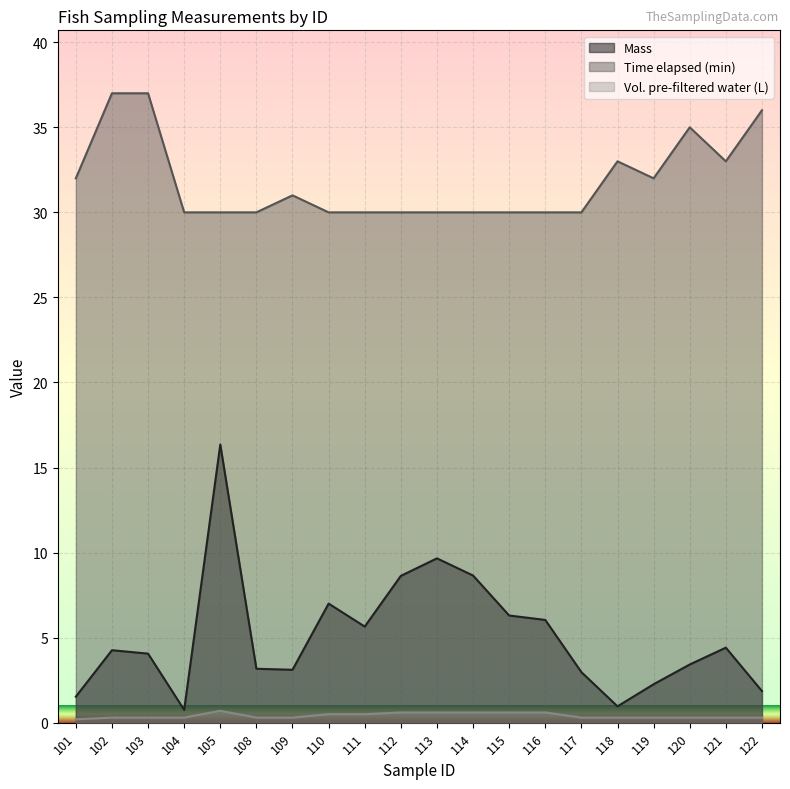

At which category is the sum across all series the highest?

105